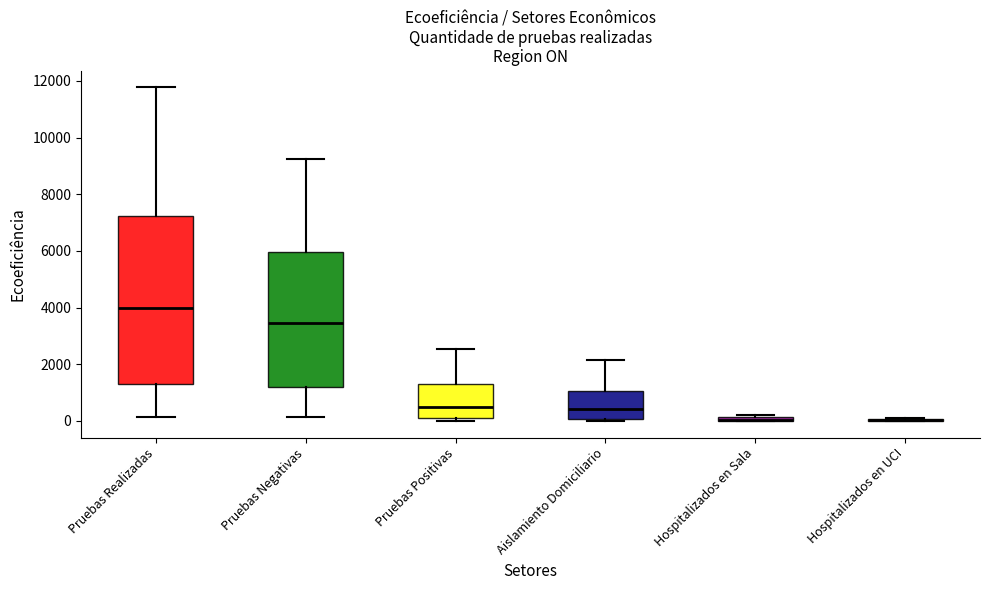

Which box is the tallest, from its lower edge to its upper edge?

Pruebas Realizadas